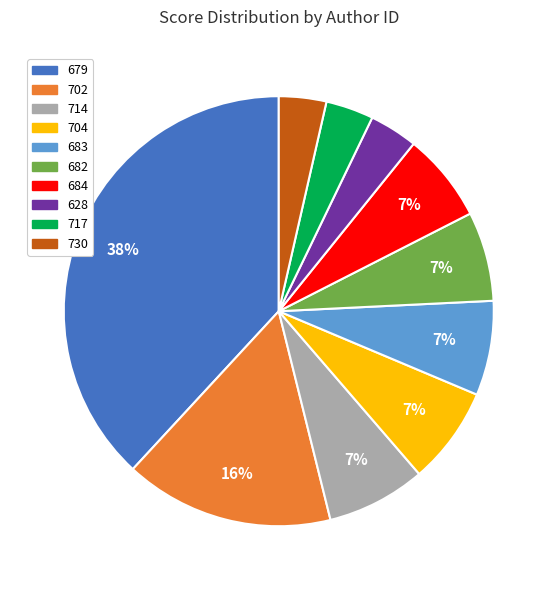

Do 702 and 717 together represent more than half of the pie?

No